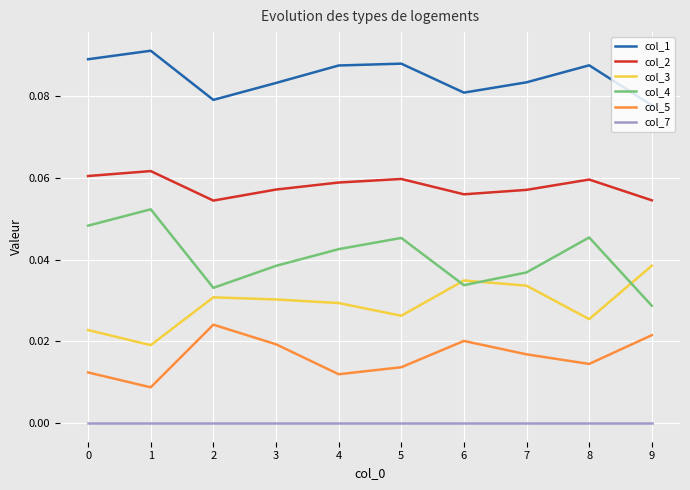

Rank the series by their maximum value, from lowest to highest.

col_7, col_5, col_3, col_4, col_2, col_1